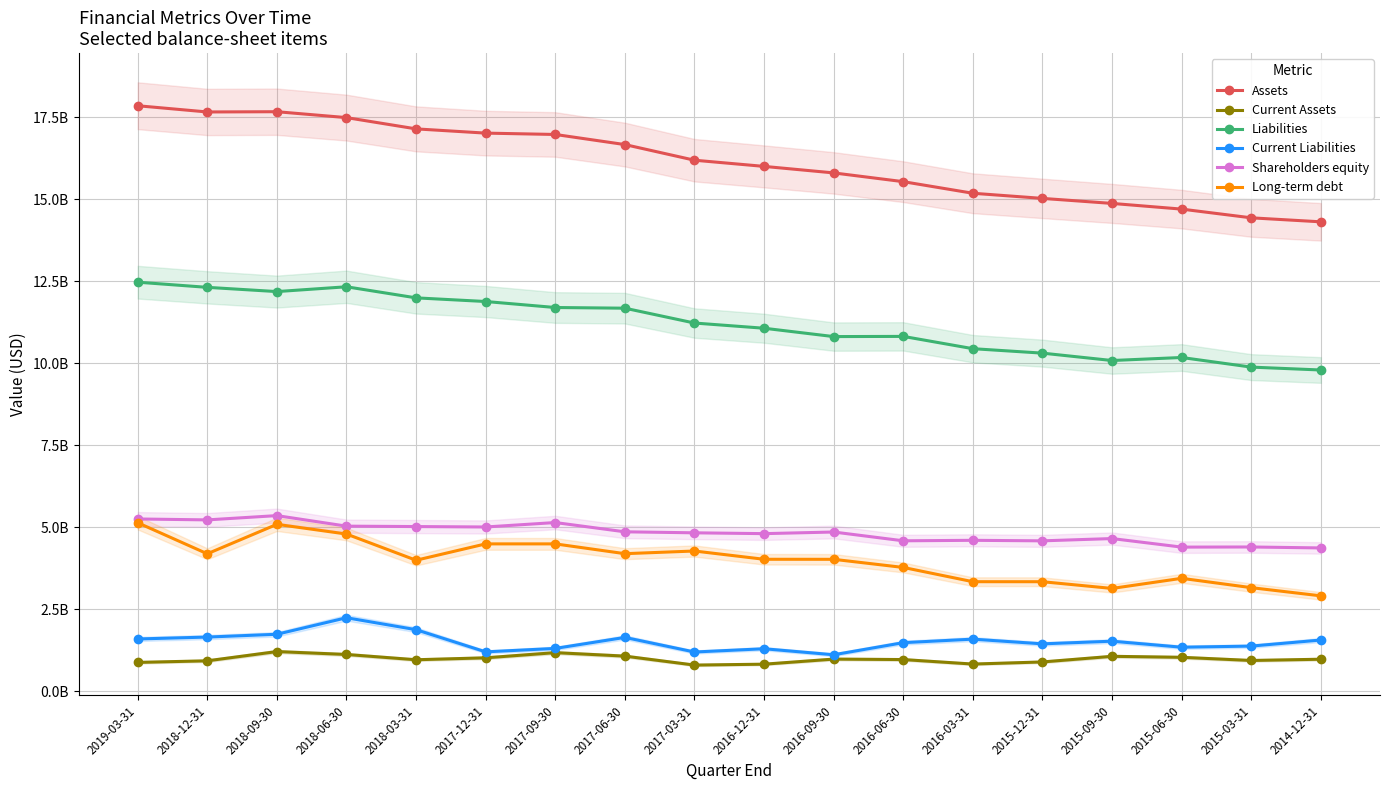

The value of Liabilities at 2018-12-31 is 19833883514. True or false?

False